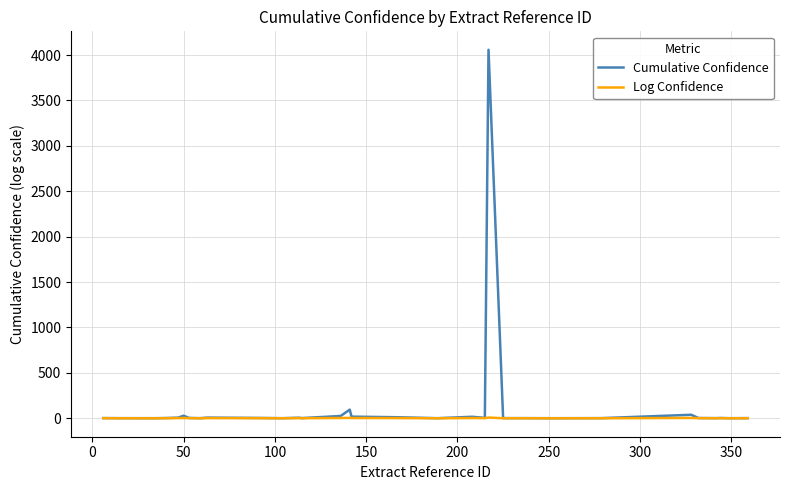

Which series has the largest range (max minus min)?

Cumulative Confidence